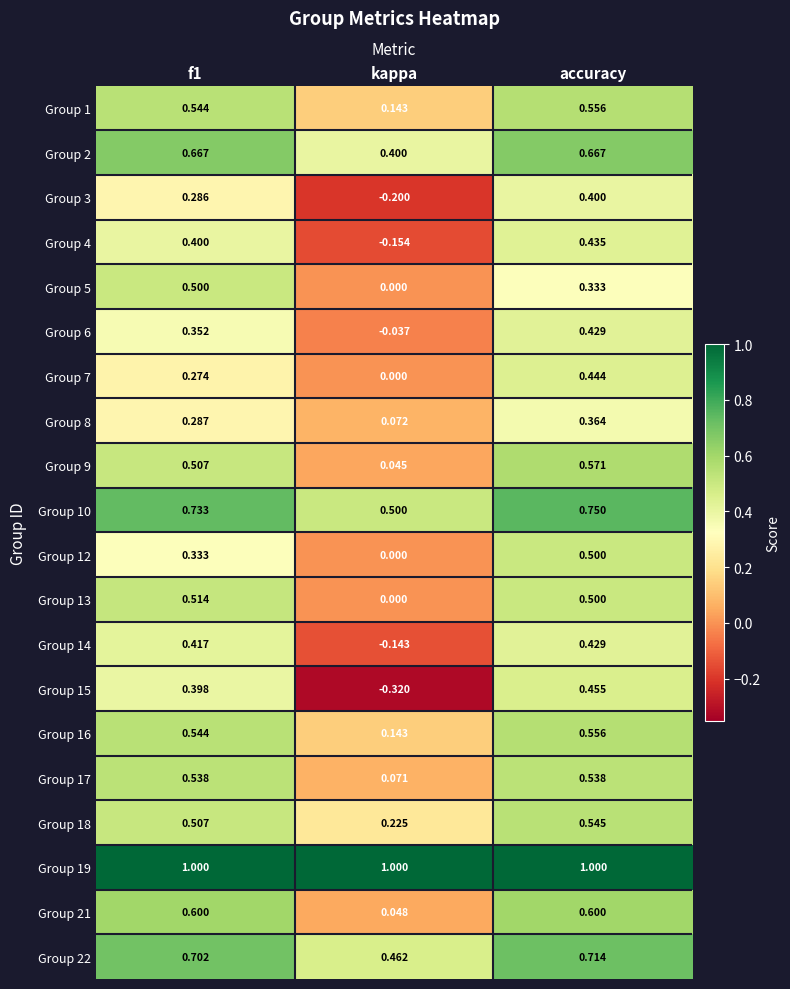

At which label is Group 1 closest to 0?

kappa